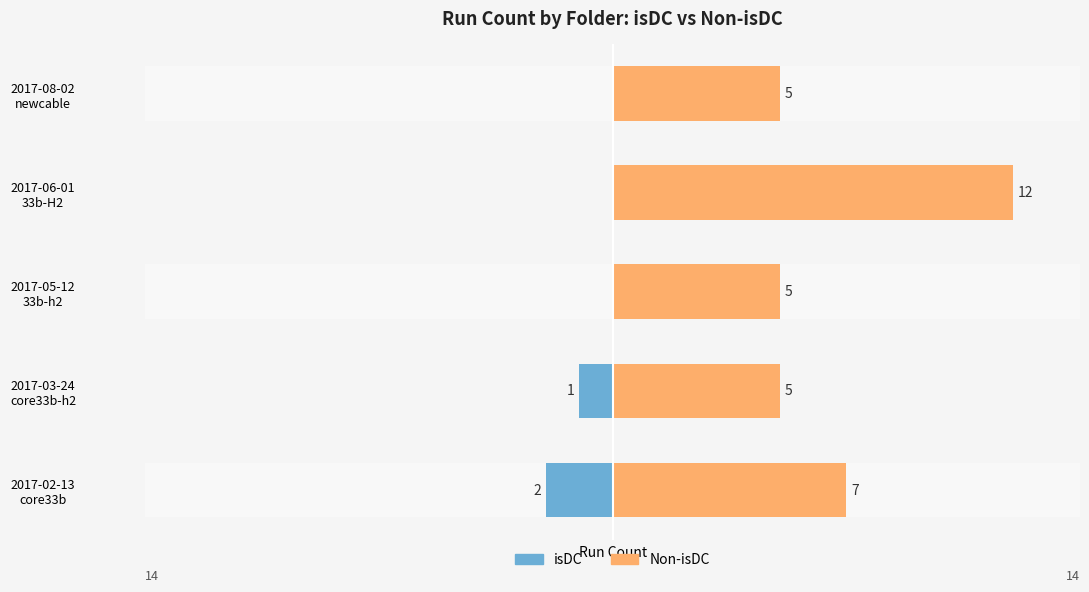

Are the bars horizontal?

Yes